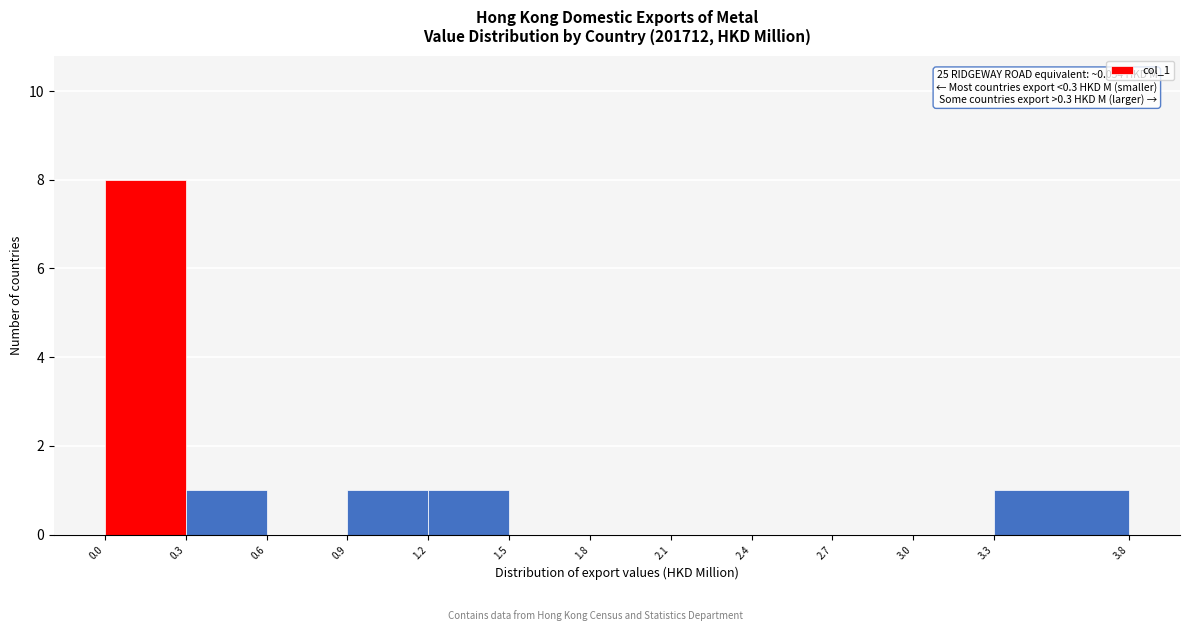

Which range on the x-axis has the tallest bar?

0.0 to 0.3